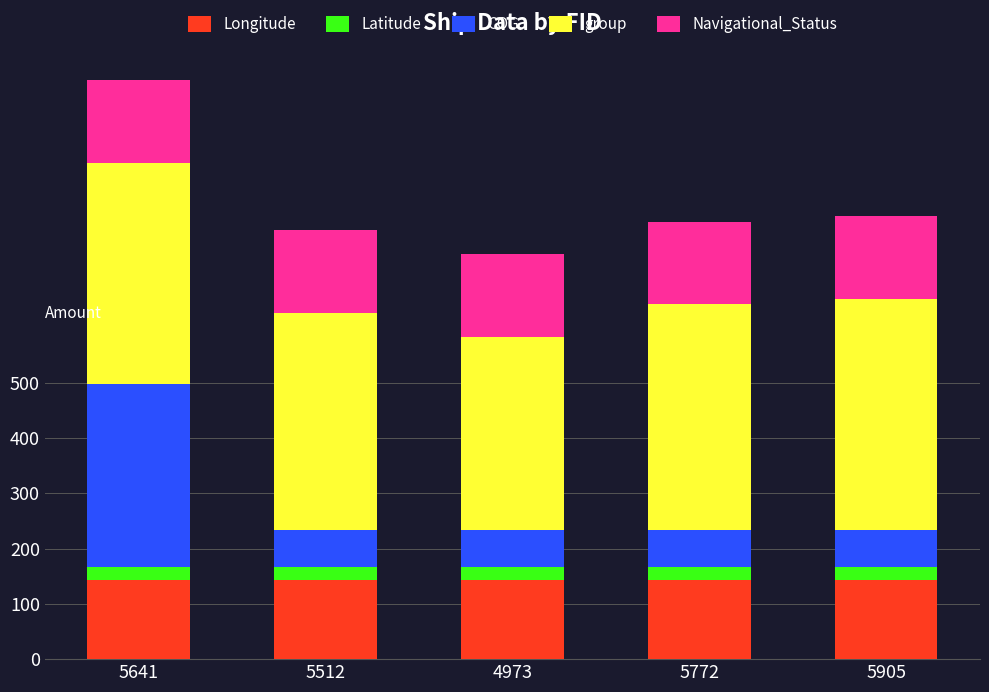

What is the sum of all Longitude values?

716.6